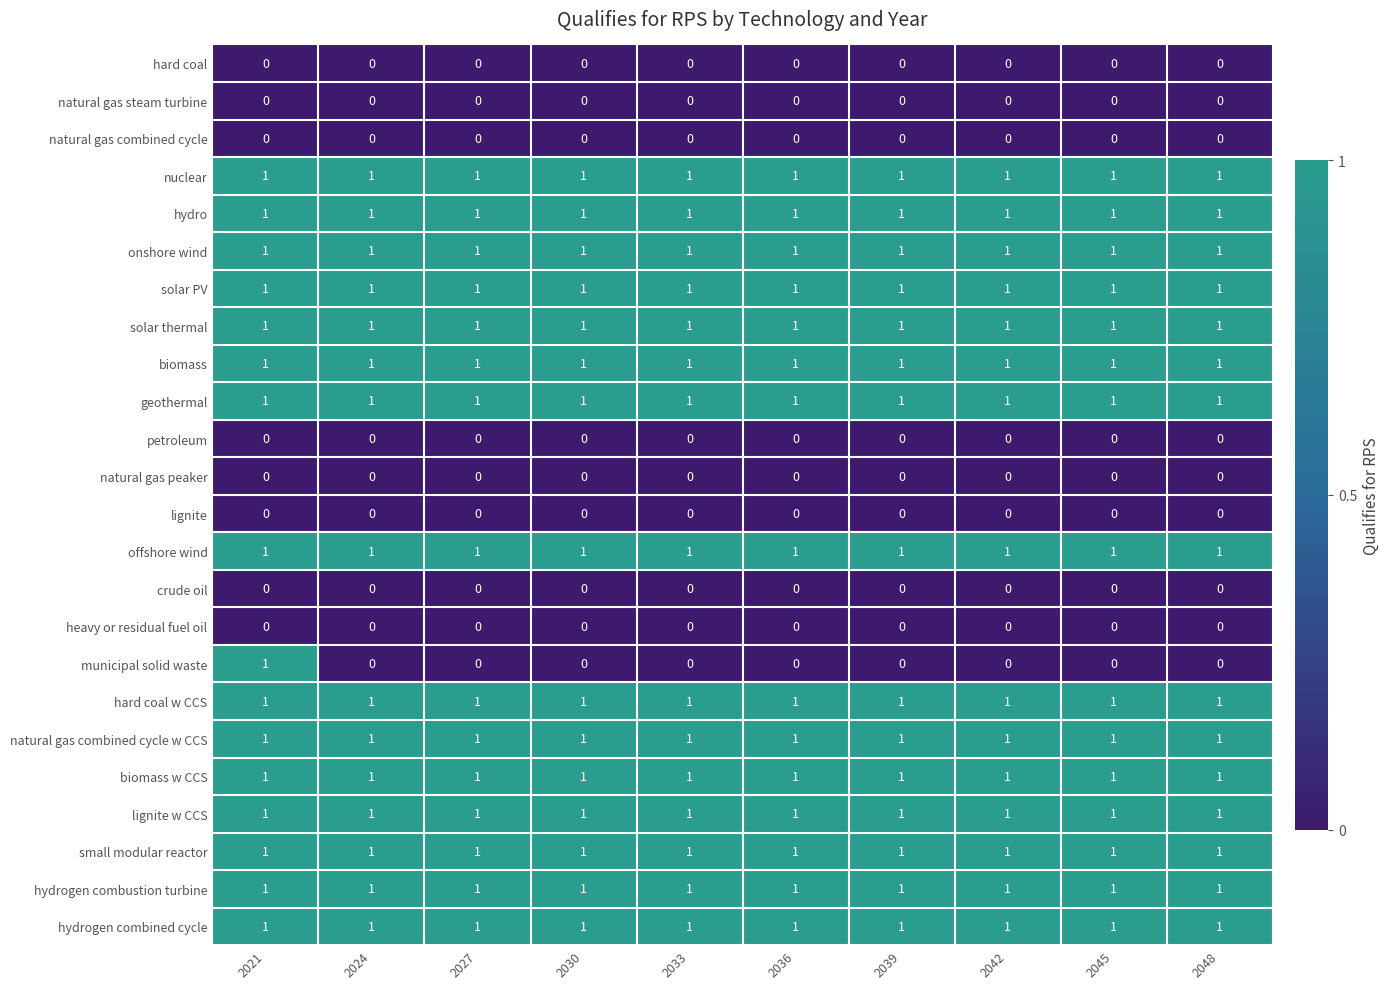

What is the sum of all hydro values?

10